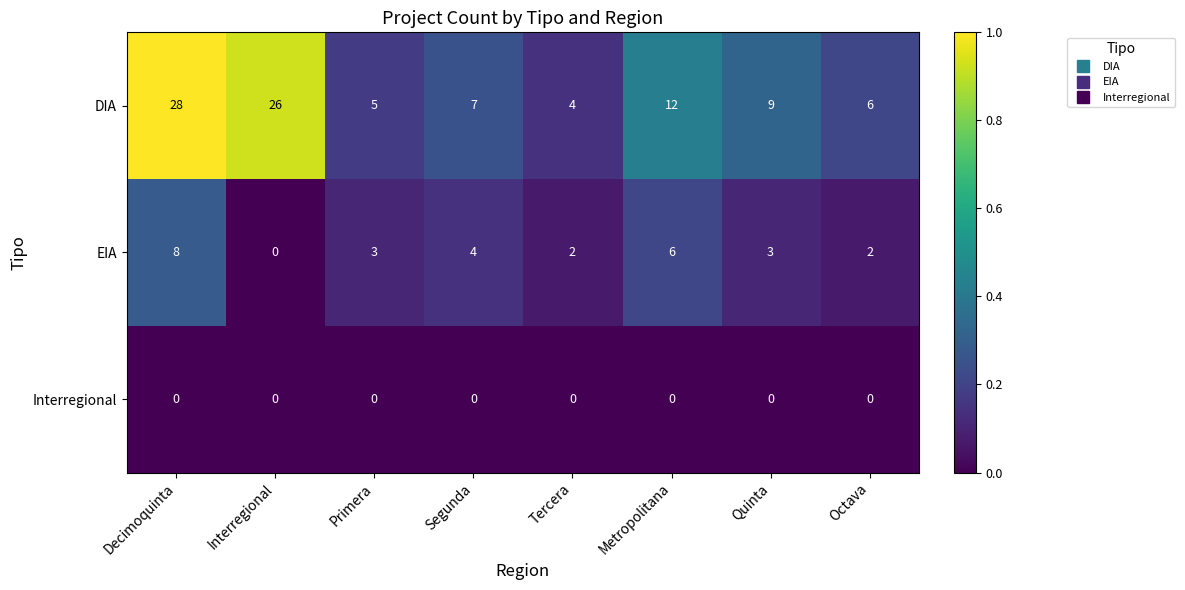

What is the difference between the highest and lowest values at Metropolitana?

12